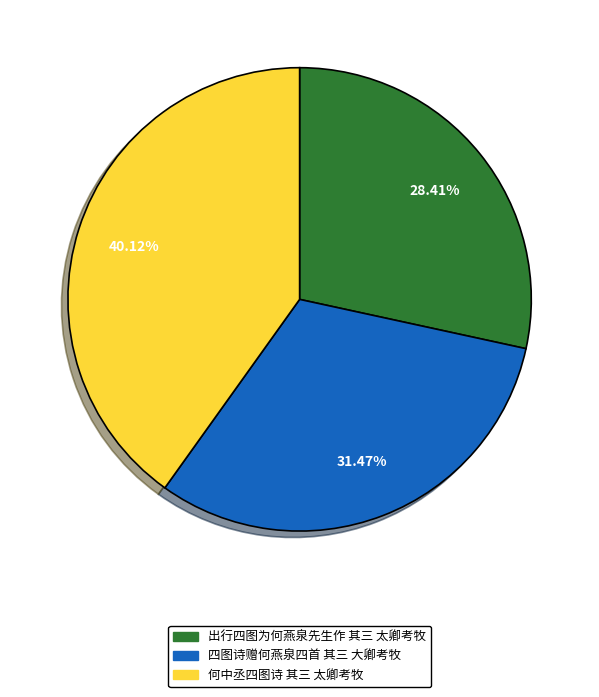

How many slices are in this pie chart?

3